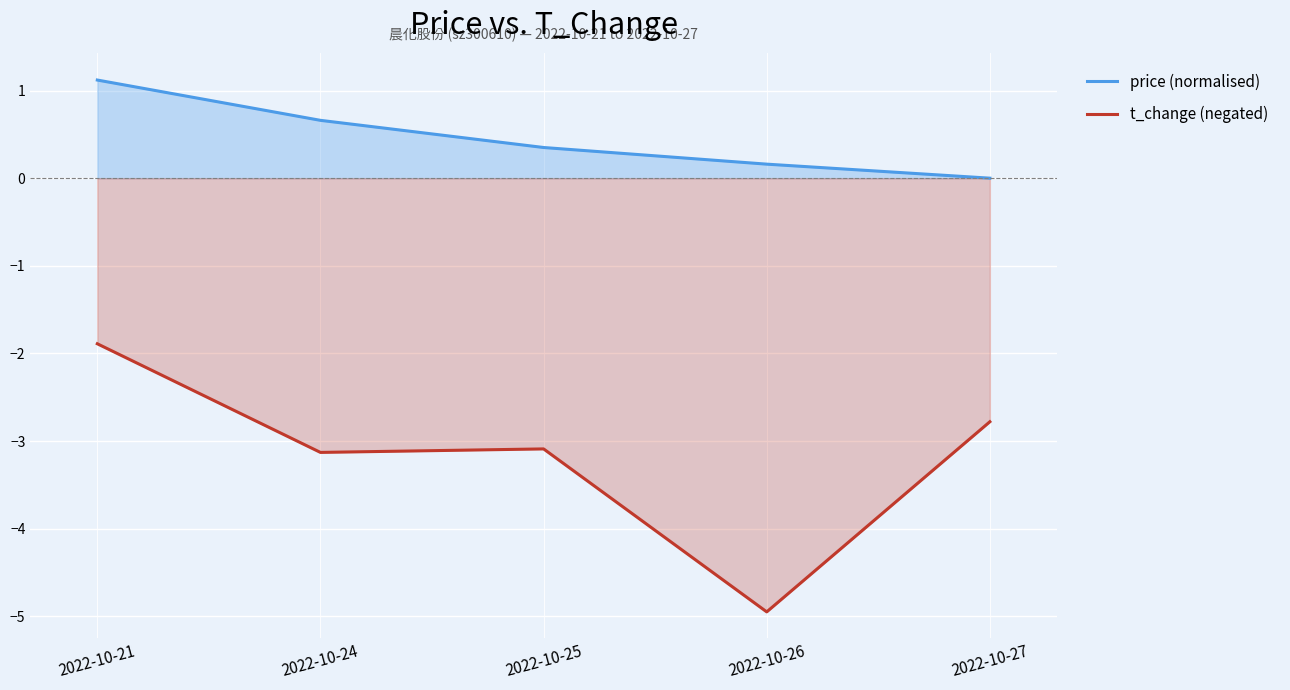

The t_change (negated) series shows -3.1 at 2022-10-24. True or false?

True